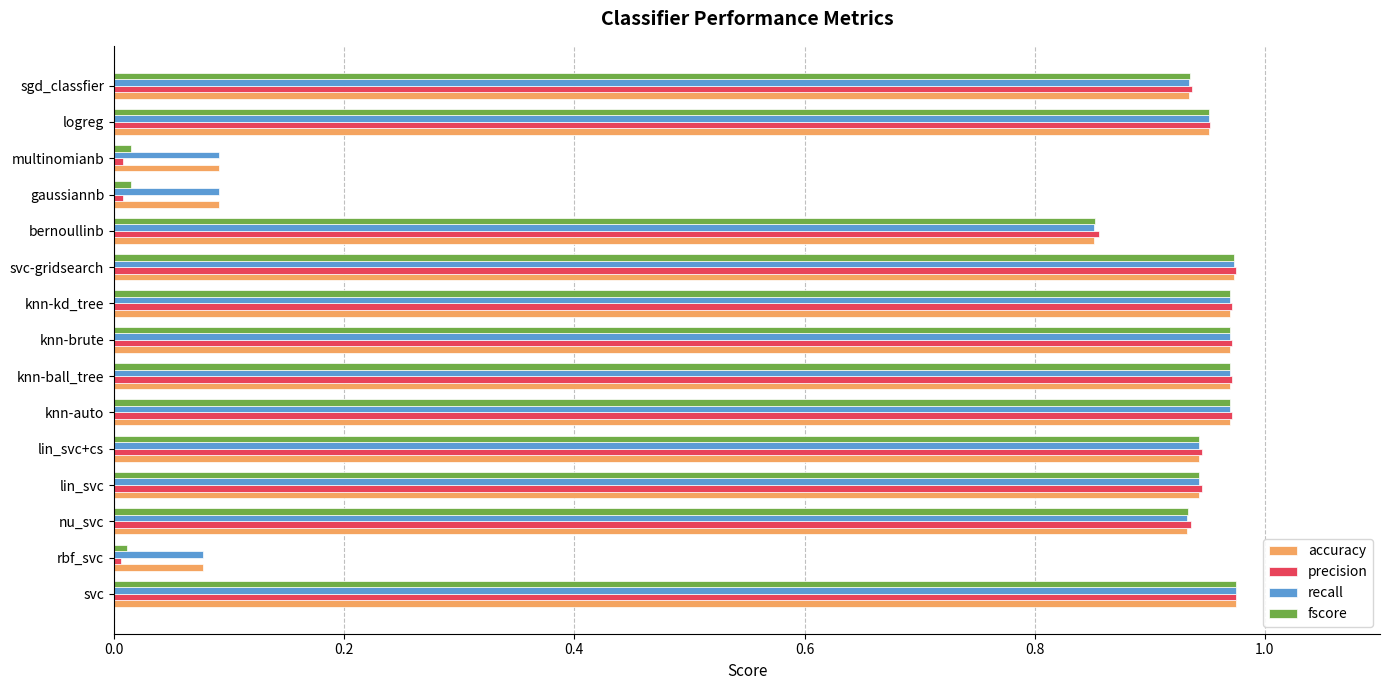

What is the total value across all series at knn-brute?

3.9